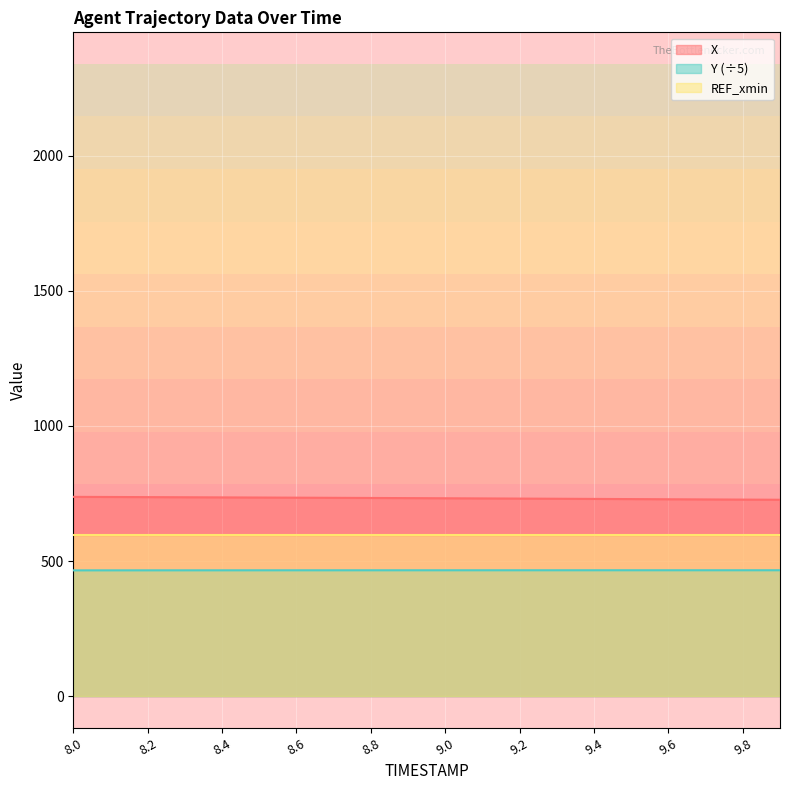

How many categories are shown in the chart?

20